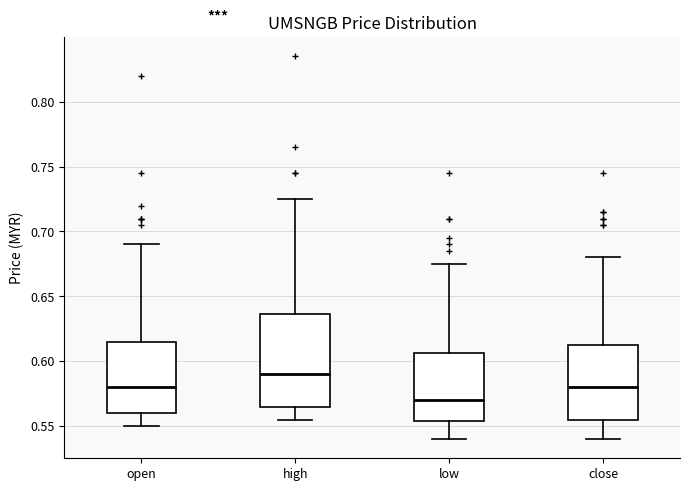

Reading left to right, read every box against the y-axis: the position of its median line, the range the box covers, and the ends of its whiskers. The values are not printed on the chart, so give them approximately, as read against the axis.

open: median 0.580, box 0.560 to 0.615, whiskers 0.550 to 0.690
high: median 0.590, box 0.565 to 0.635, whiskers 0.555 to 0.725
low: median 0.570, box 0.555 to 0.605, whiskers 0.540 to 0.675
close: median 0.580, box 0.555 to 0.615, whiskers 0.540 to 0.680